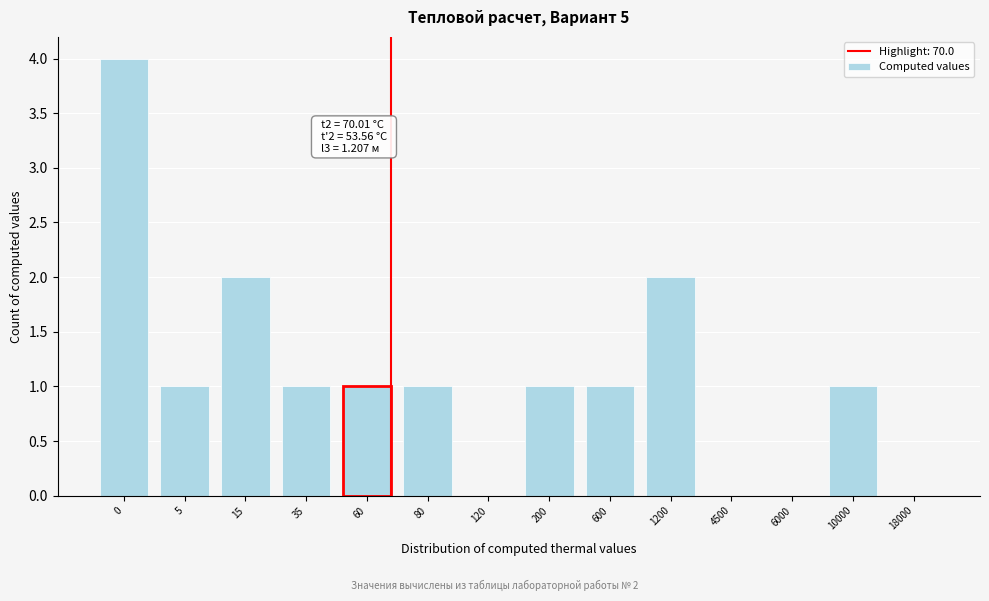

Reading left to right, list all the values displayed in this chart.

0=4	5=1	15=2	35=1	60=1	80=1	120=0	200=1	600=1	1200=2	4500=0	6000=0	10000=1	18000=0